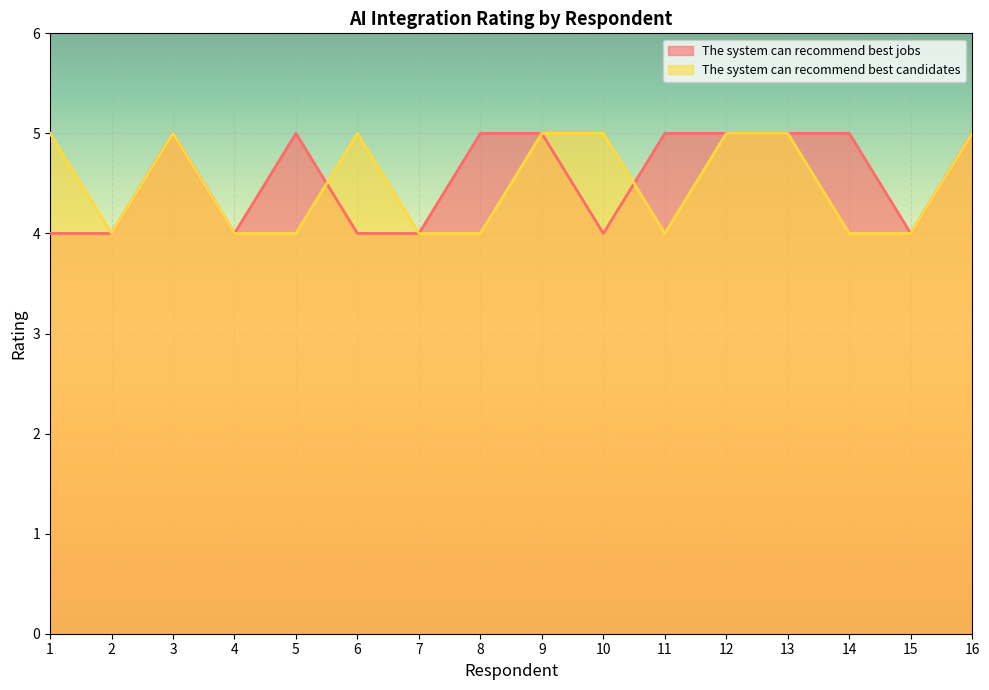

Which series changed the most between 7 and 11?

The system can recommend best jobs